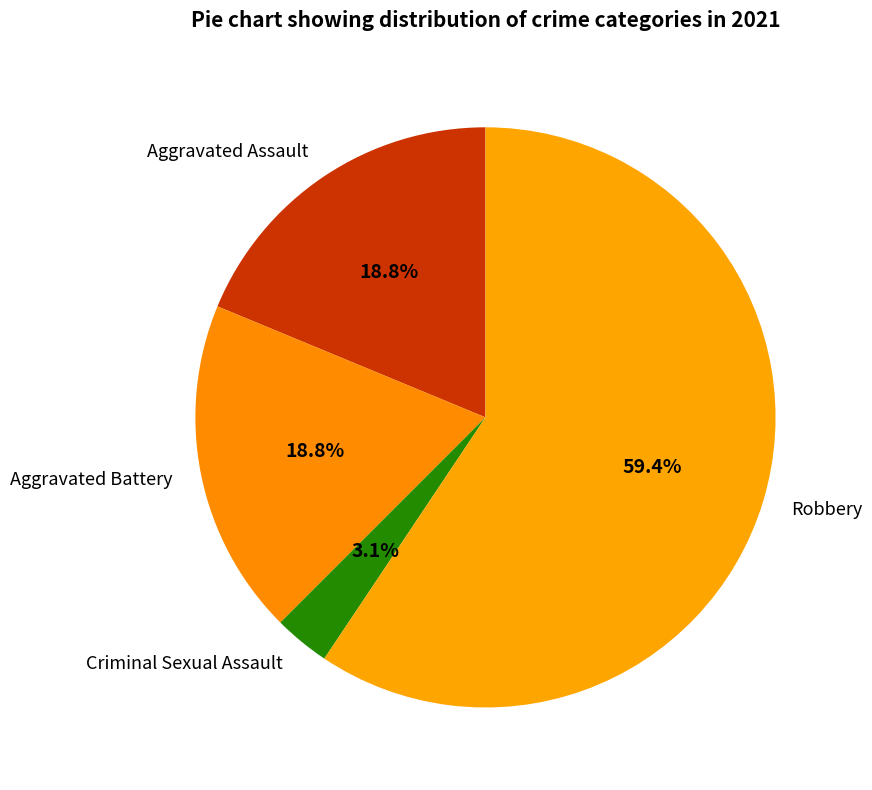

Does any single category account for the majority?

Yes